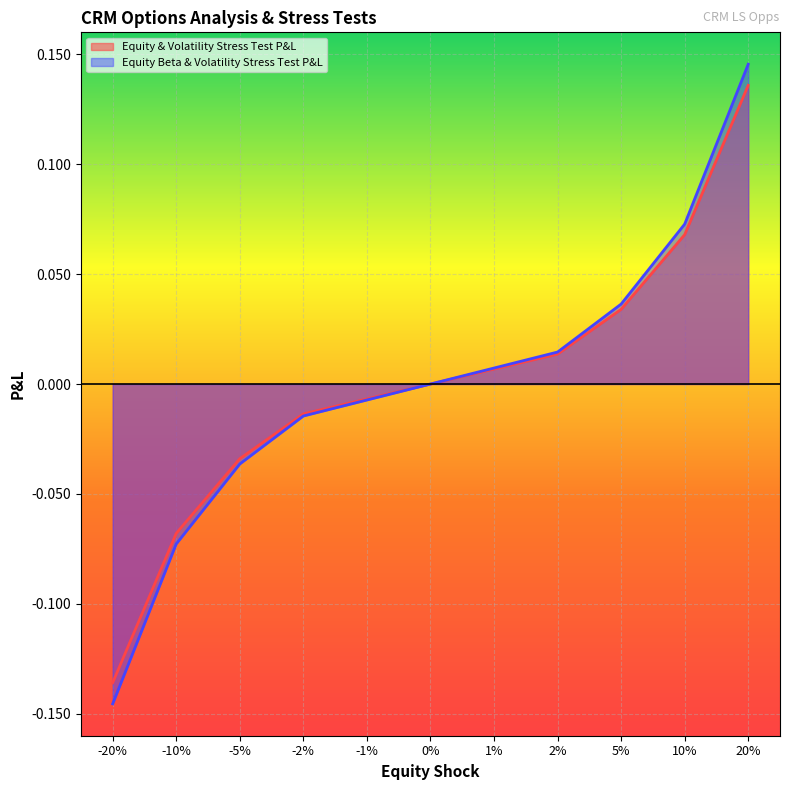

True or false: Equity & Volatility Stress Test P&L has a value of -0.1 at -10%.

True